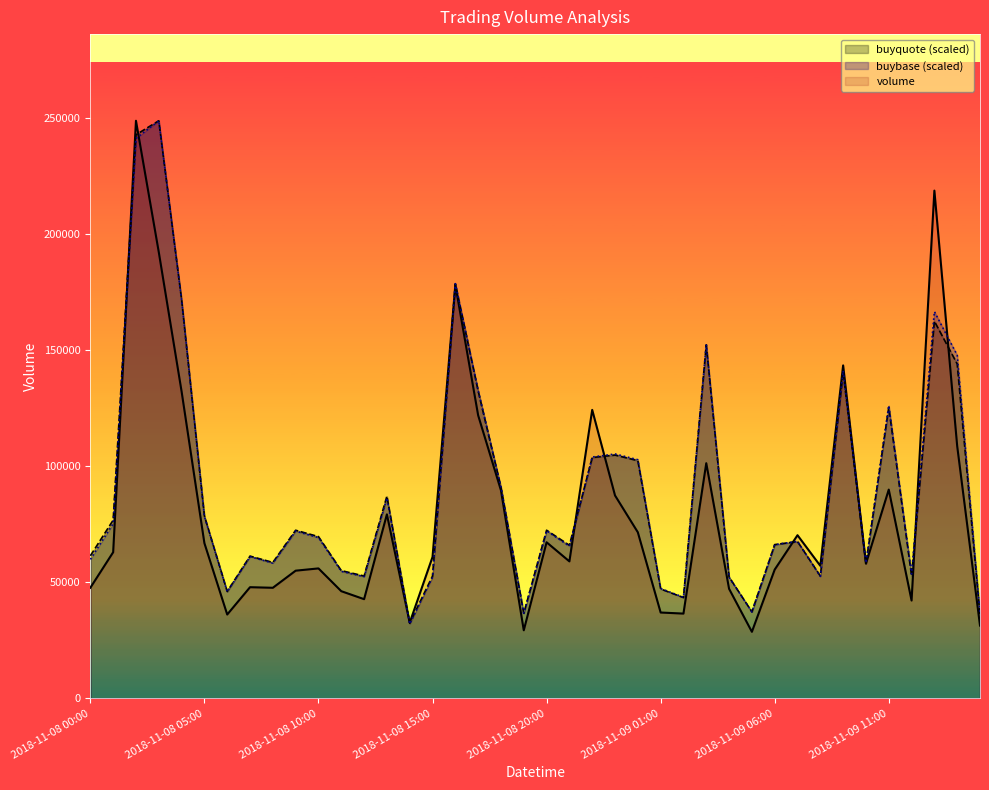

After their last crossing, which series has the higher values: volume or buybase?

buybase